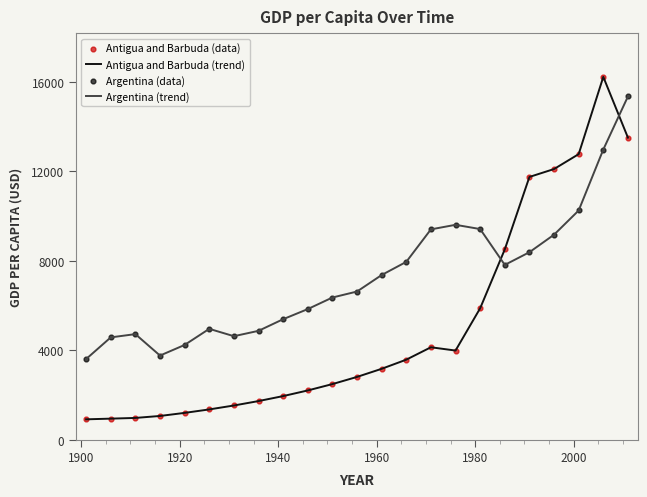

Which series has the largest total across all categories?

Argentina (trend)